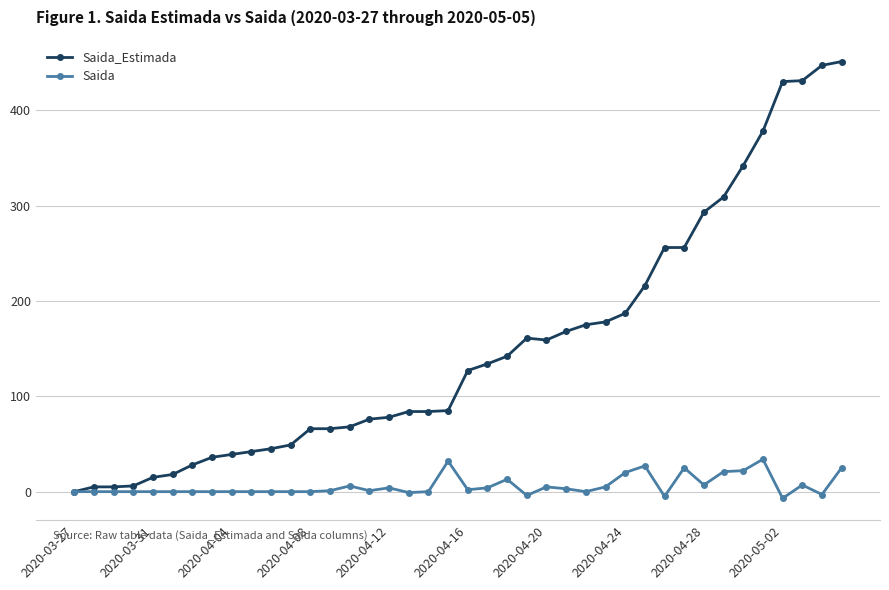

At how many categories does at least one series exceed 356?

5